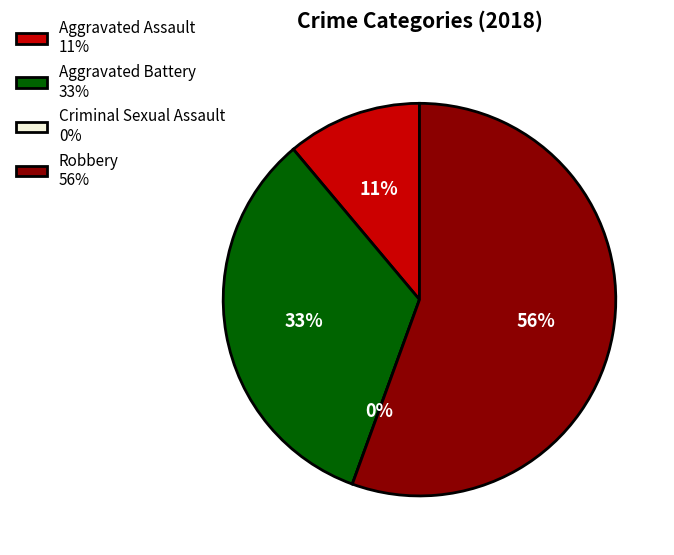

What is the majority slice?

Robbery